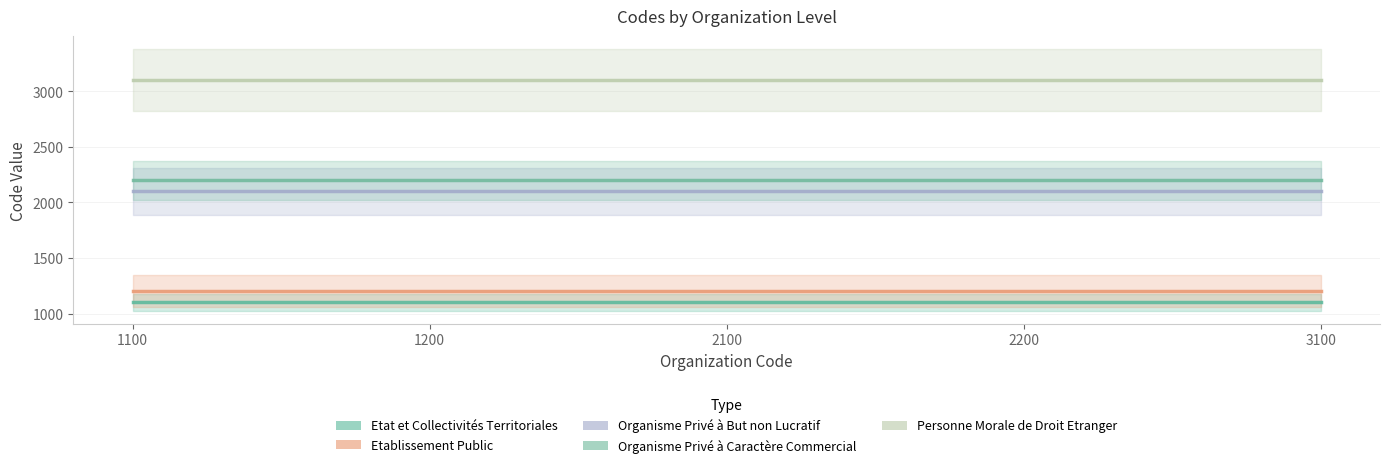

Which series has the largest range (max minus min)?

Etat et Collectivités Territoriales